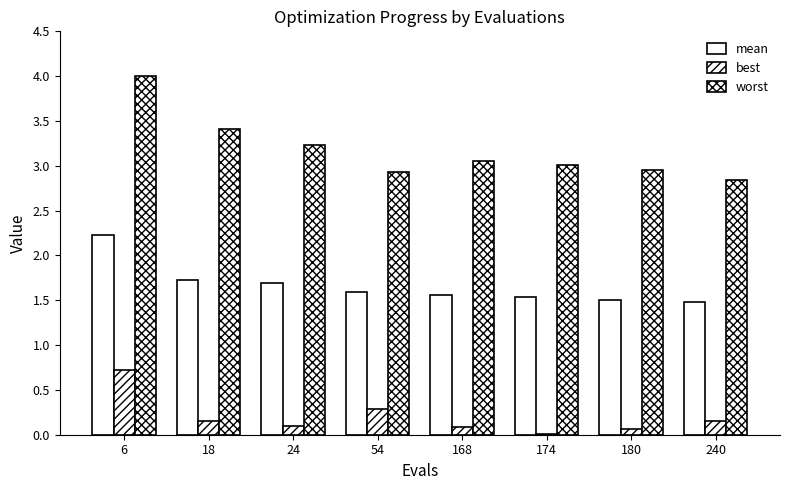

What is the total value across all series at 240?

4.5